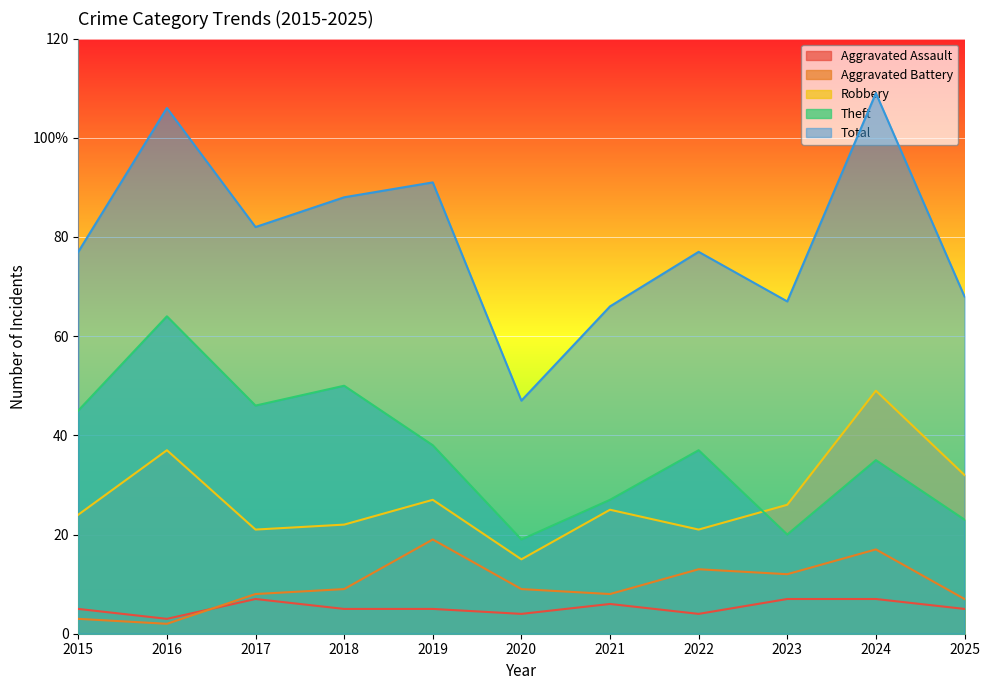

Reading left to right, what are all the values shown in this chart?

Aggravated Assault: 5	3	7	5	5	4	6	4	7	7	5
Aggravated Battery: 3	2	8	9	19	9	8	13	12	17	7
Robbery: 24	37	21	22	27	15	25	21	26	49	32
Theft: 45	64	46	50	38	19	27	37	20	35	23
Total: 77	106	82	88	91	47	66	77	67	109	68